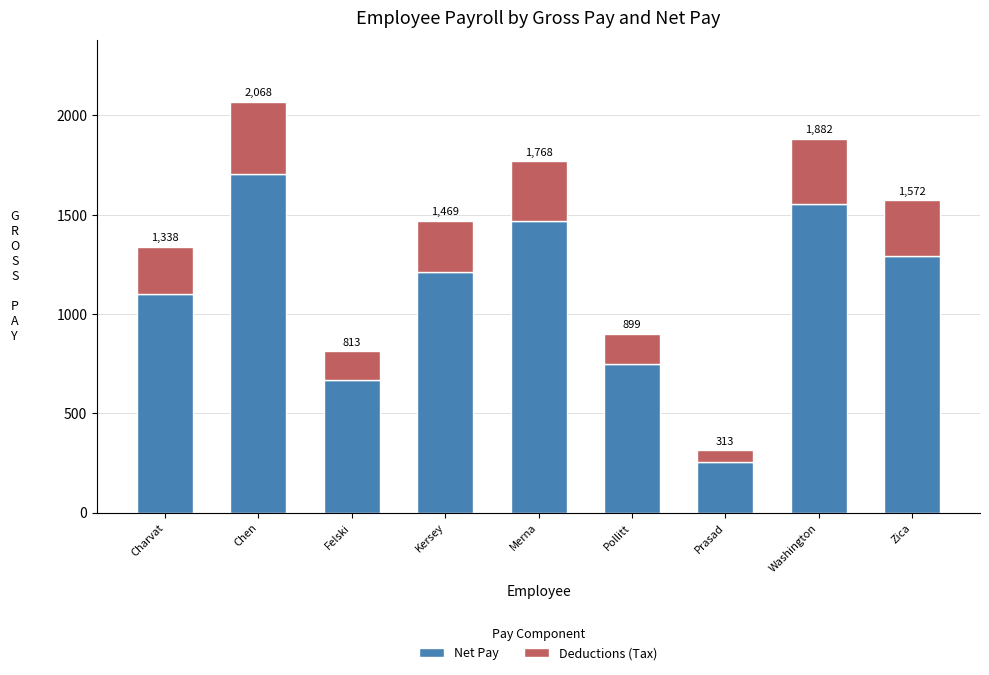

What is the sum of the Net Pay values at Zica and Pollitt?

2042.1